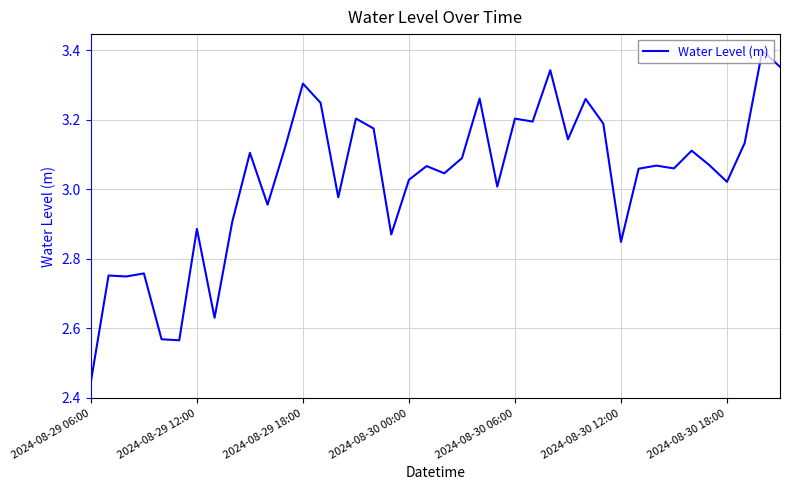

What is the difference between the second highest and second lowest values?

0.8